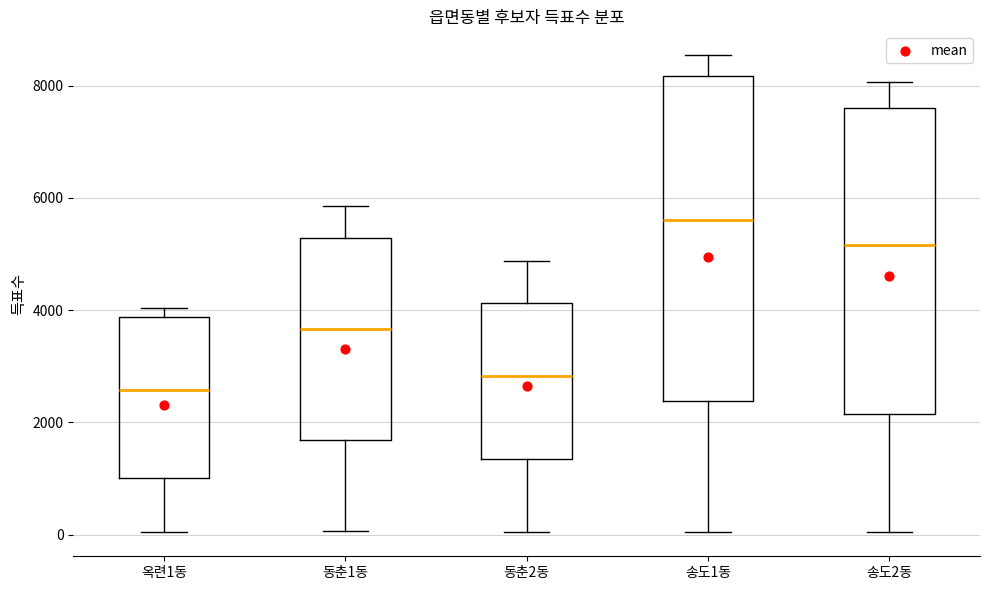

Reading left to right, transcribe this box plot: for each box, give where its median line is, the range the box spans, and where its two whiskers end, as read against the y-axis. The values are not printed on the chart, so give them approximately, as read against the axis.

옥련1동: median 2600, box 1000 to 3800, whiskers 0 to 4000
동춘1동: median 3600, box 1600 to 5200, whiskers 0 to 5800
동춘2동: median 2800, box 1400 to 4200, whiskers 0 to 4800
송도1동: median 5600, box 2400 to 8200, whiskers 0 to 8600
송도2동: median 5200, box 2200 to 7600, whiskers 0 to 8000